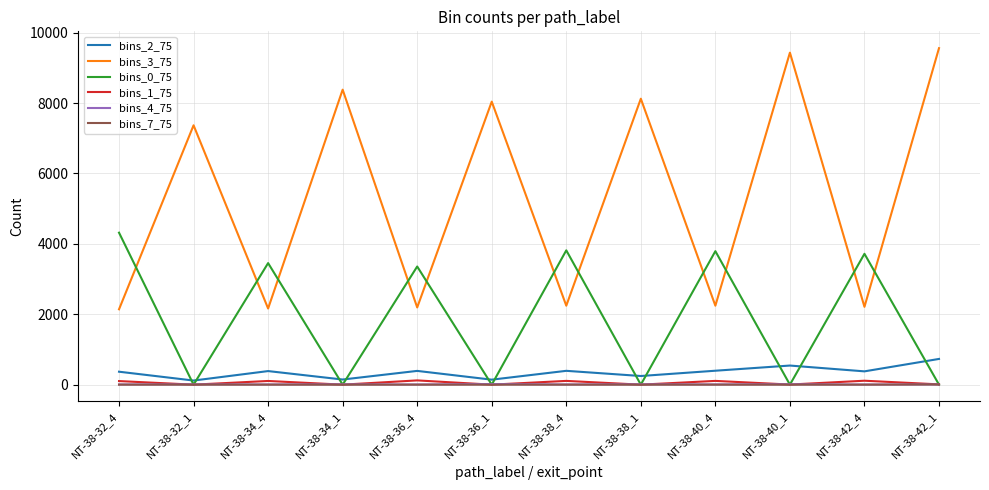

True or false: bins_3_75 and bins_1_75 cross at least once.

False